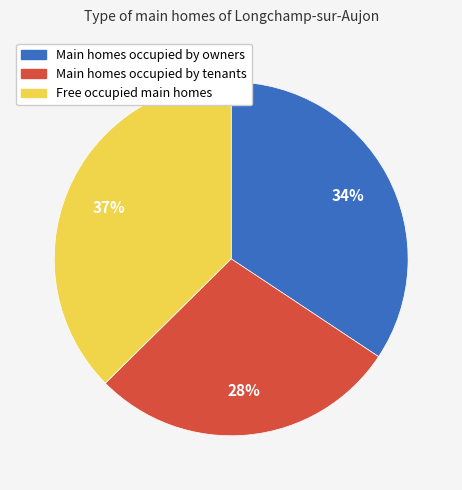

To the nearest percent, what is the average slice percentage?

33%